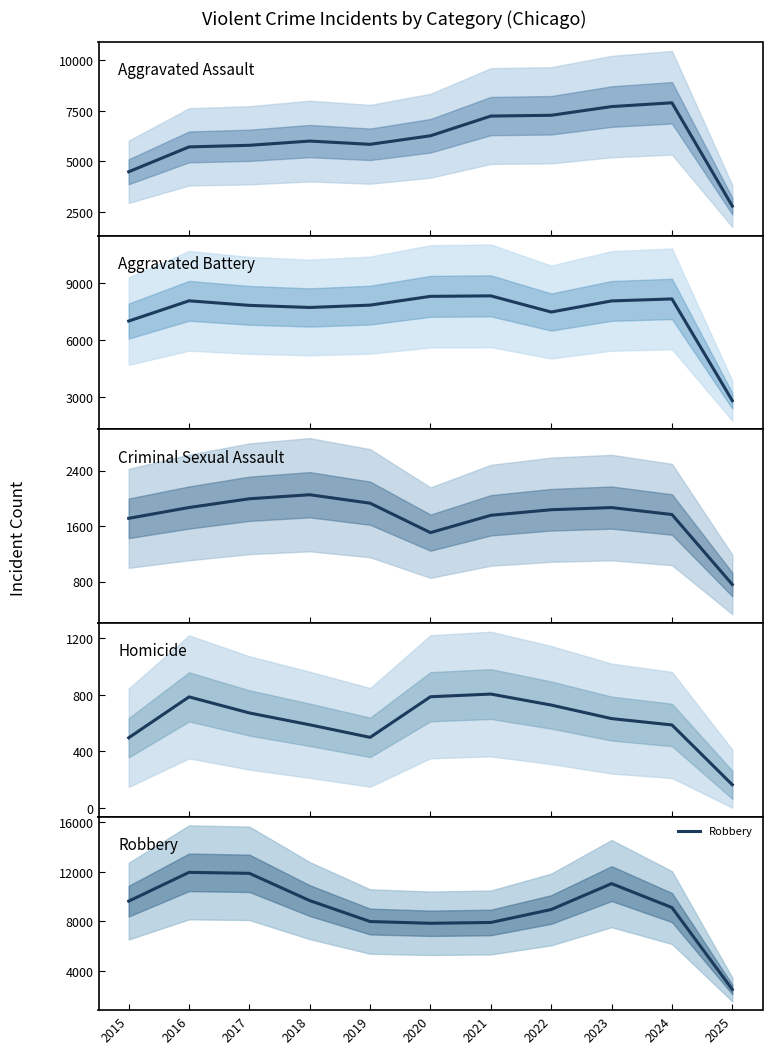

The value of Robbery at 2019 is 7995. True or false?

True